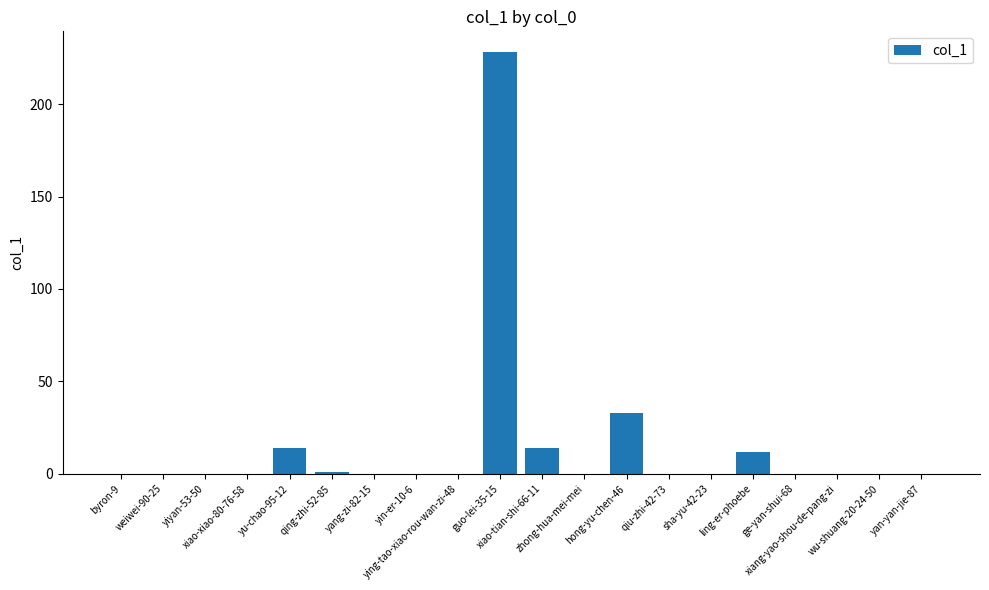

Are the bars grouped side by side (vs. stacked)?

No